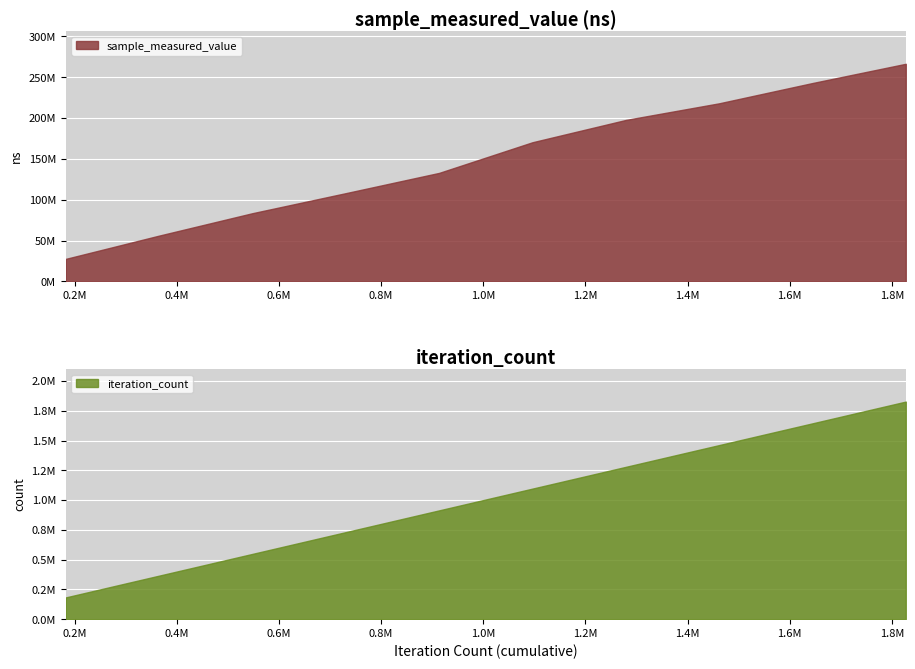

Count the number of data series in this chart.

2